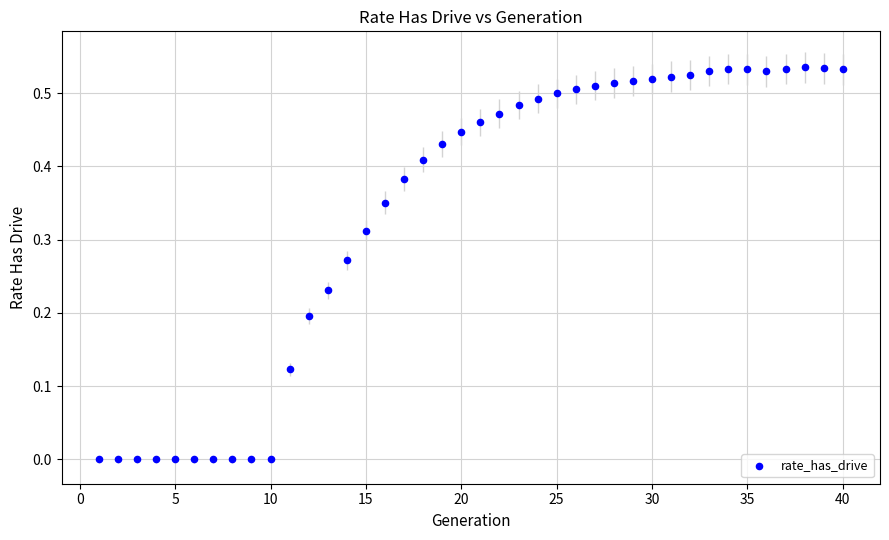

What is the range of X values (max minus min)?

39.0